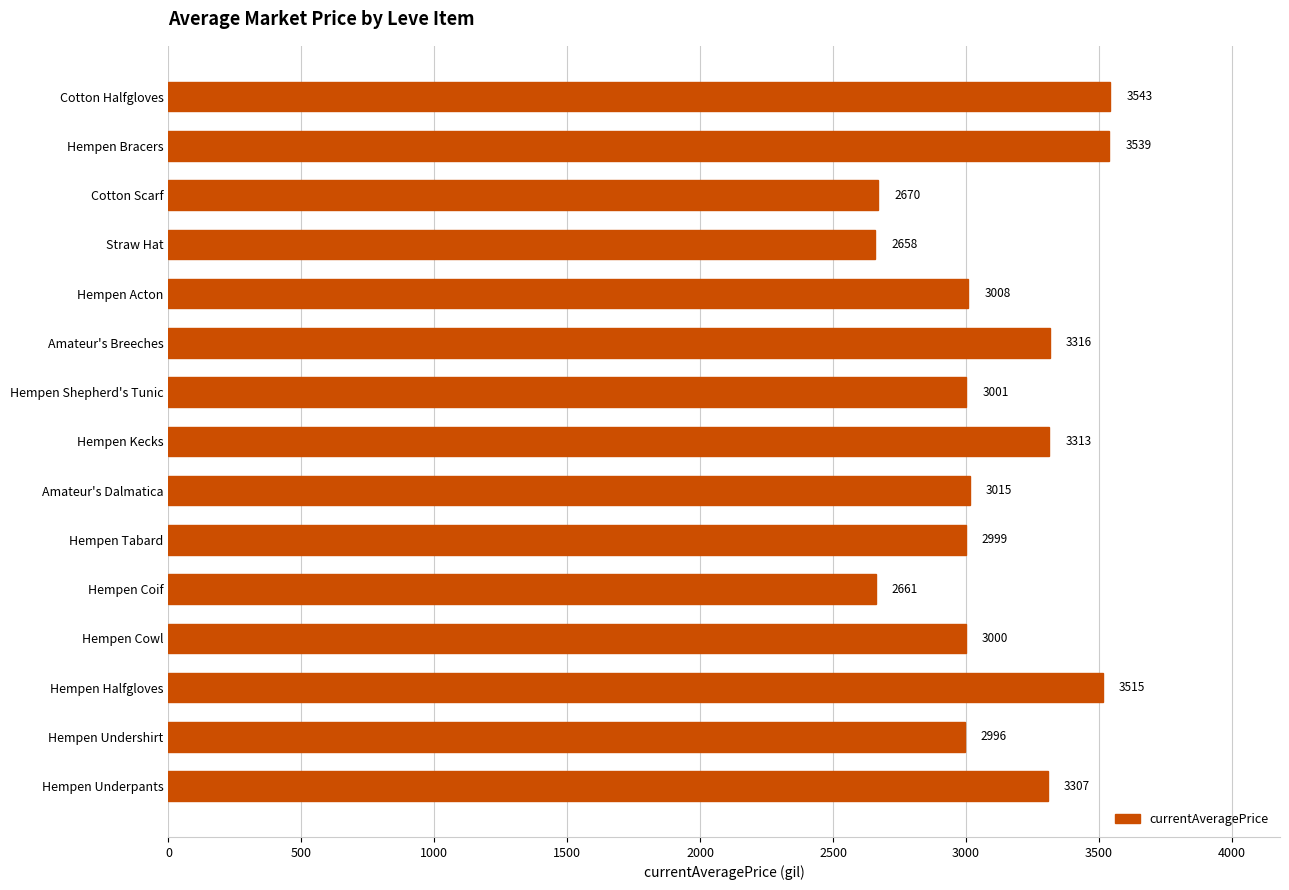

True or false: the data shows 3000 at Hempen Cowl.

True